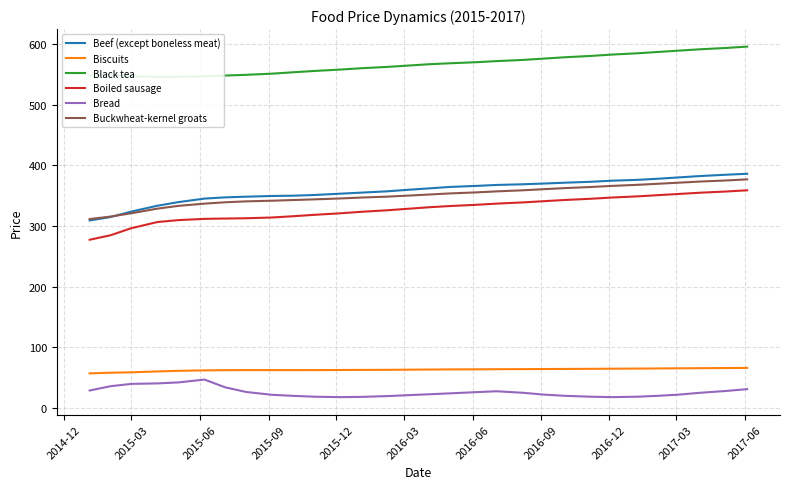

True or false: Biscuits and Buckwheat-kernel groats intersect in this chart.

False